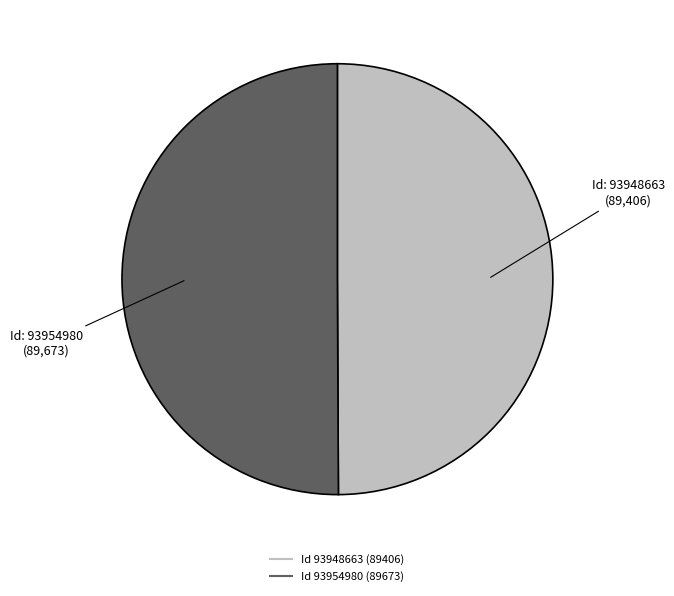

How many segments does this pie chart have?

2